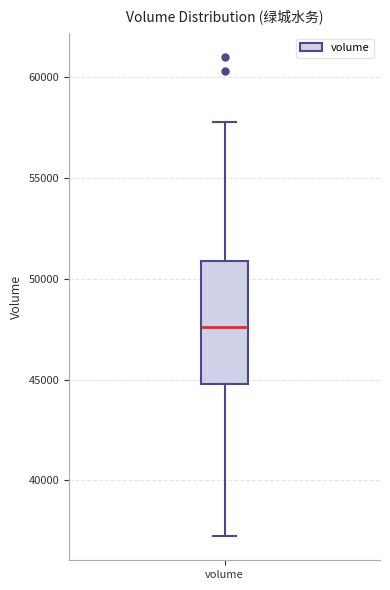

Where is the lower edge of the box for volume on the y-axis? The values are not printed on the chart, so give them approximately, as read against the axis.

45000